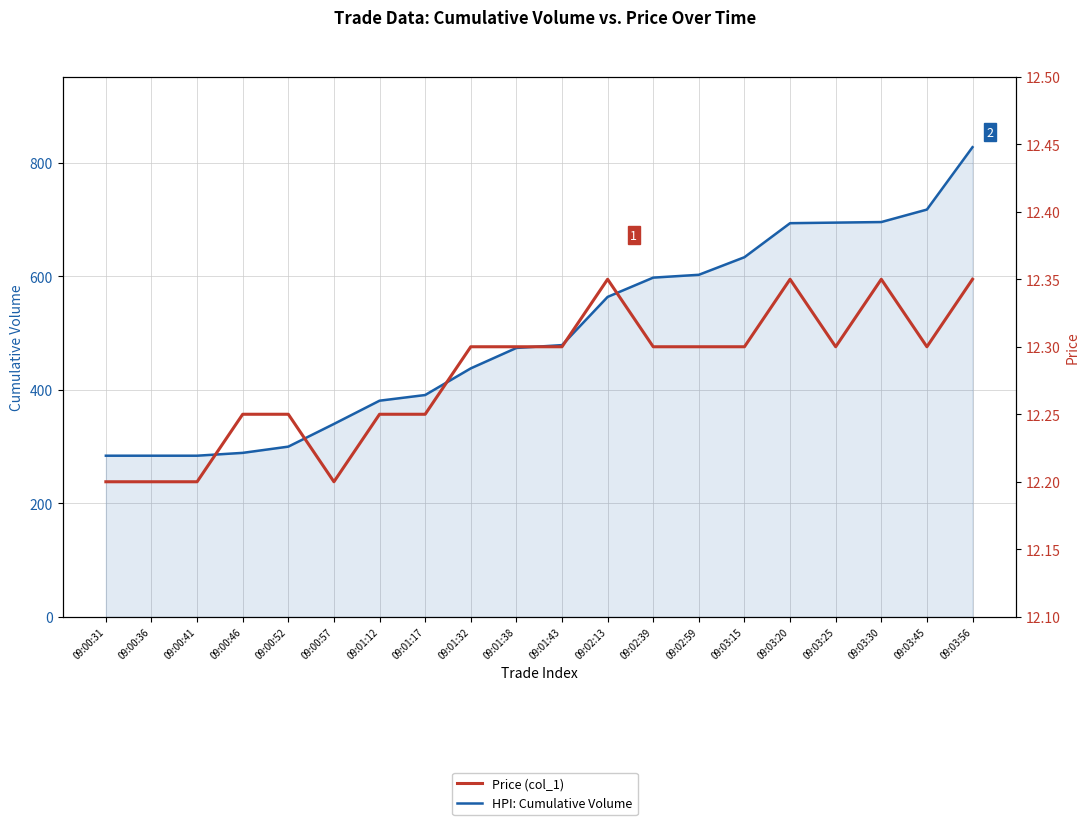

Which has a higher value, 09:03:30 or 09:01:17?

09:03:30